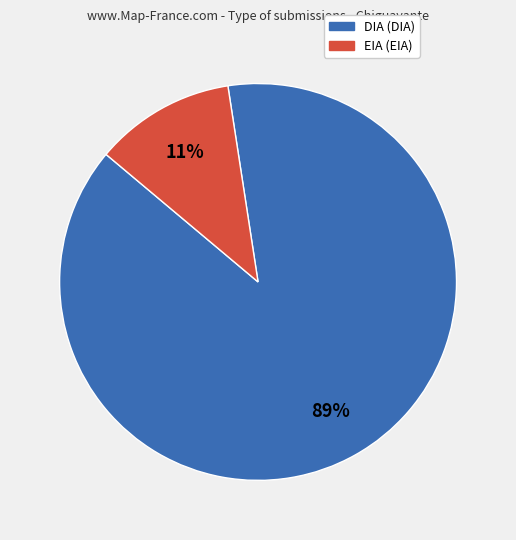

Which slice is the largest?

DIA